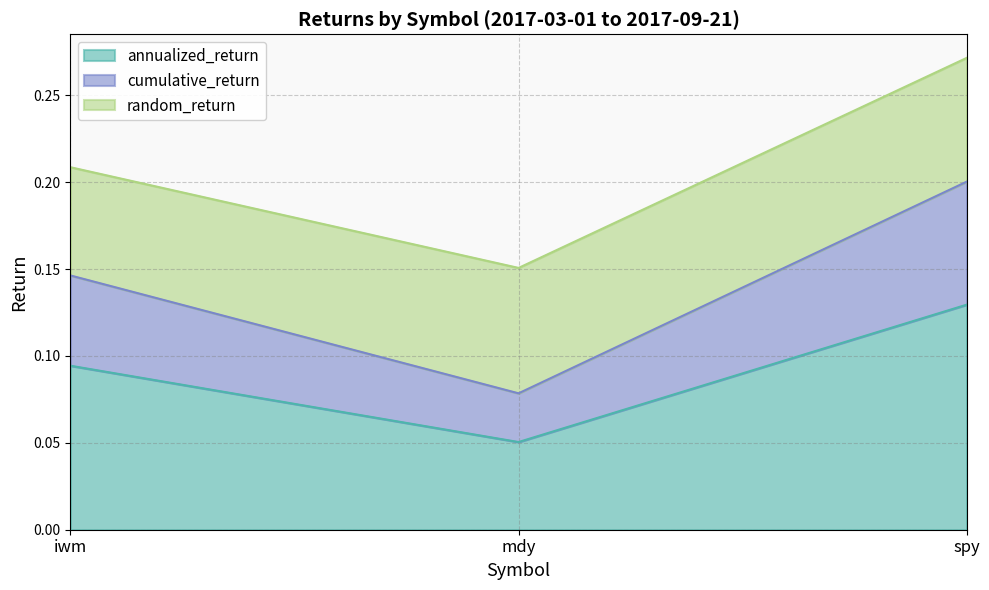

True or false: cumulative_return has a value of 0.0 at mdy.

False